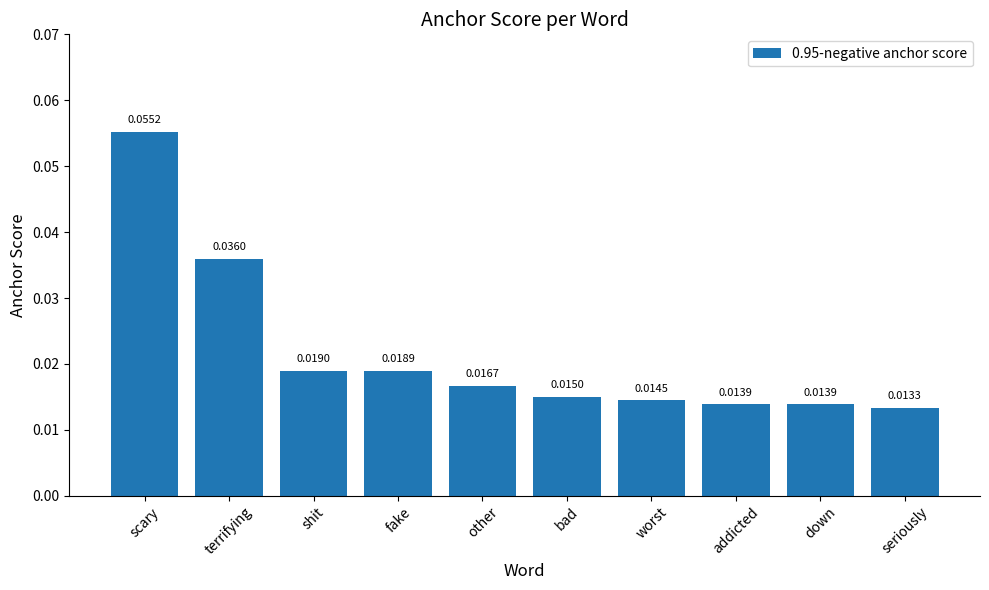

How many series are shown in this chart?

1